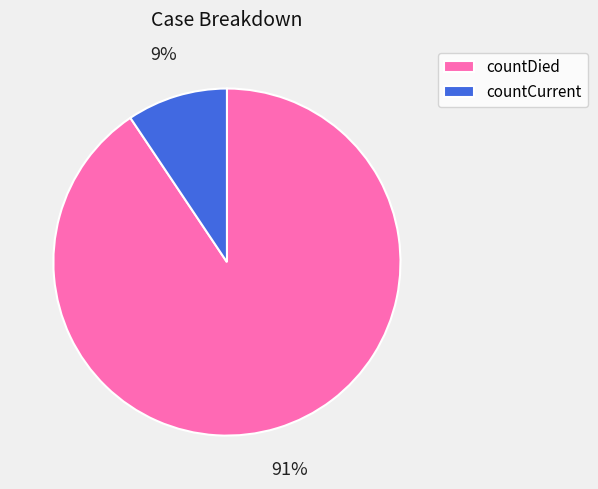

Which has a higher value, countDied or countCurrent?

countDied